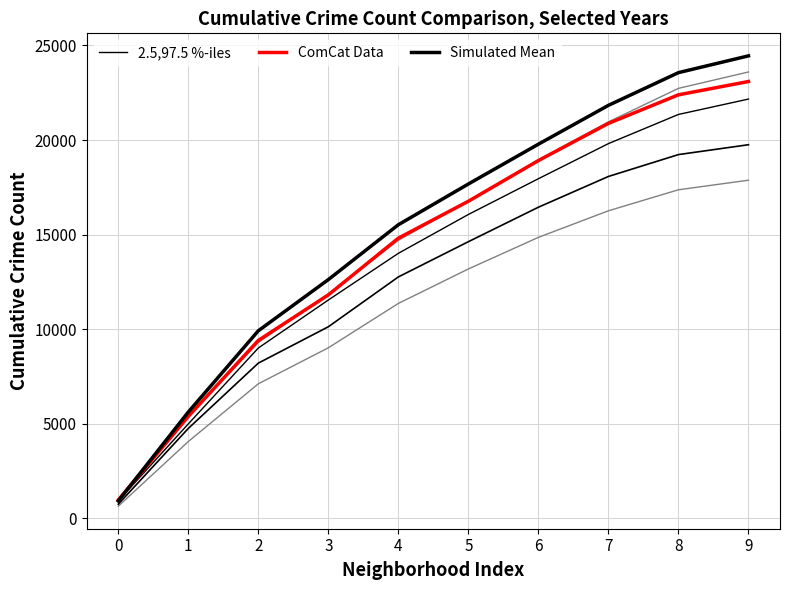

At which label does 2.5,97.5 %-iles first exceed 16066?

6